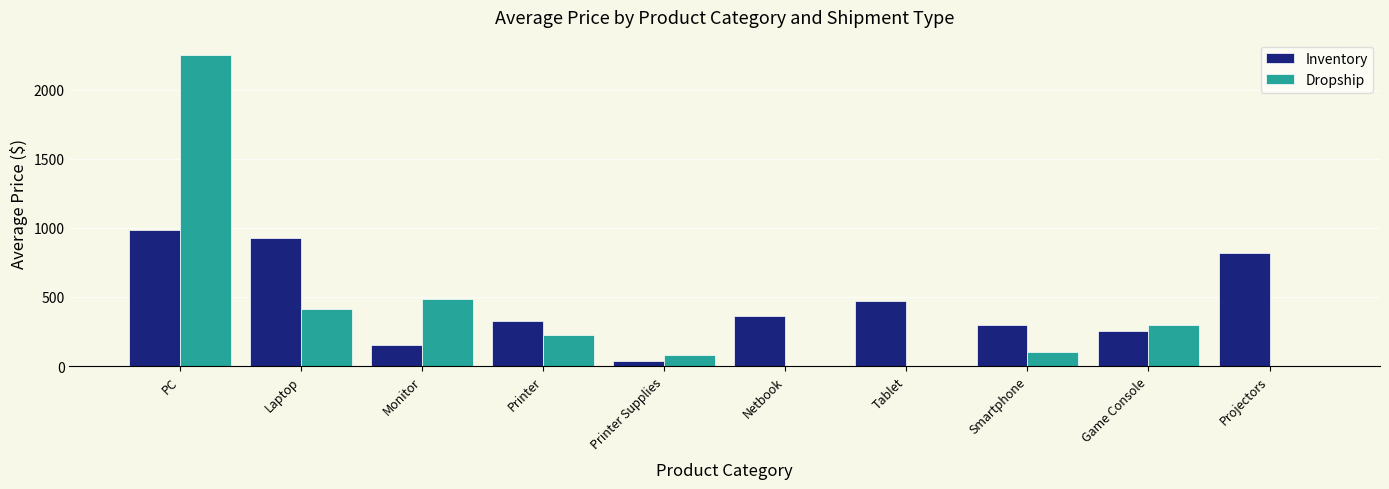

Is the value of Inventory at Monitor greater than the value of Dropship at Smartphone?

Yes